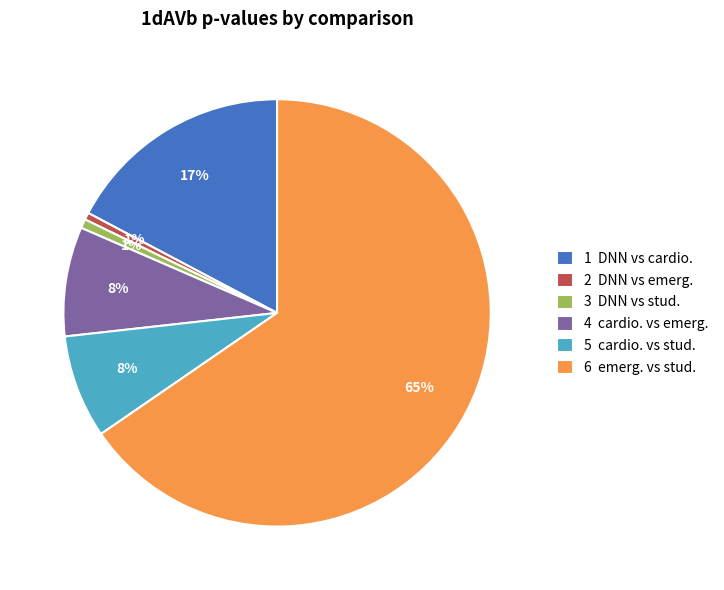

Do 5 cardio. vs stud. and 6 emerg. vs stud. together represent more than half of the pie?

Yes